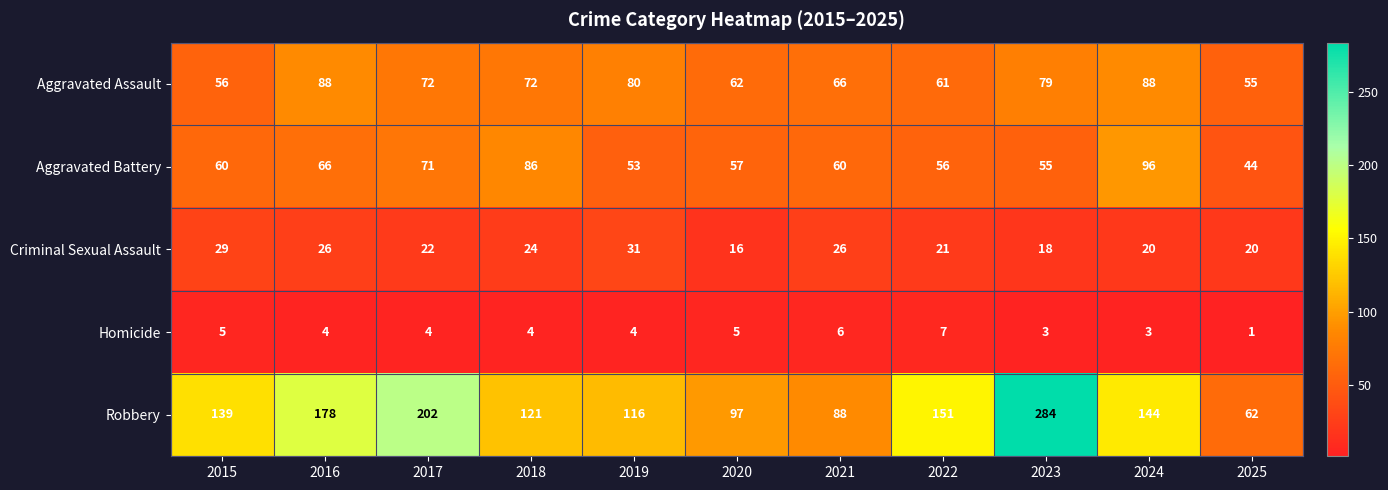

What is the approximate value of Aggravated Assault at 2023?

79